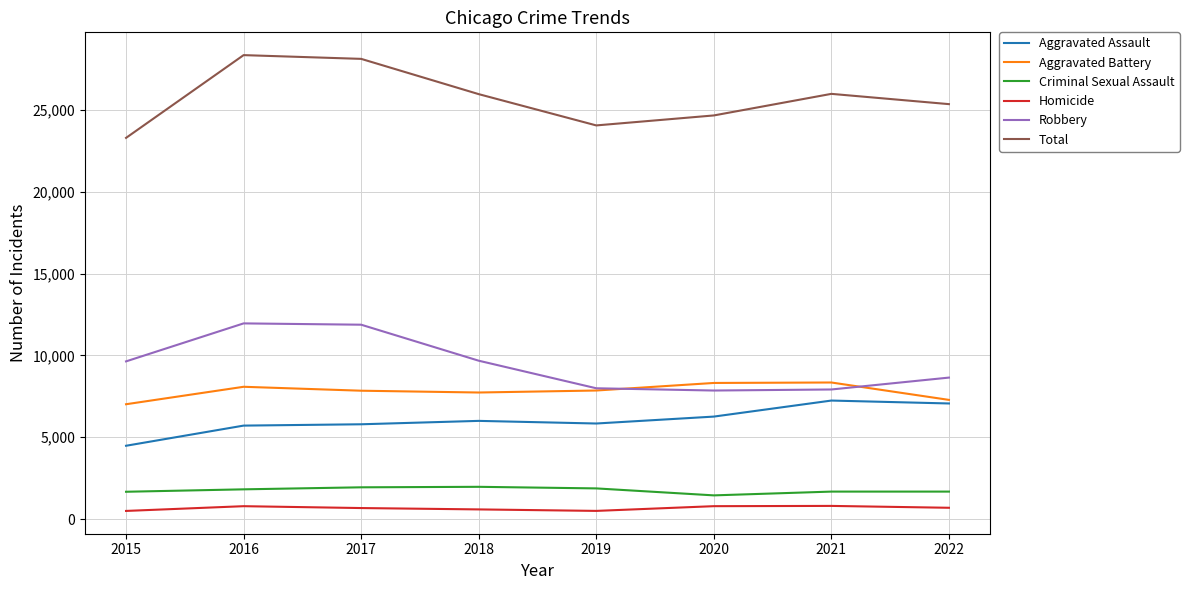

Rank the series at 2020 from lowest to highest value.

Homicide, Criminal Sexual Assault, Aggravated Assault, Robbery, Aggravated Battery, Total